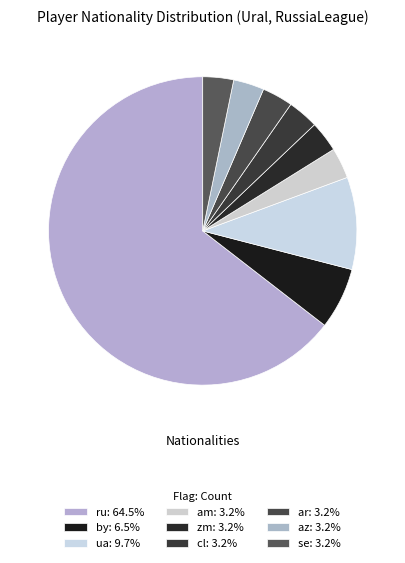

What percentage is the ar slice, to the nearest percent?

3%